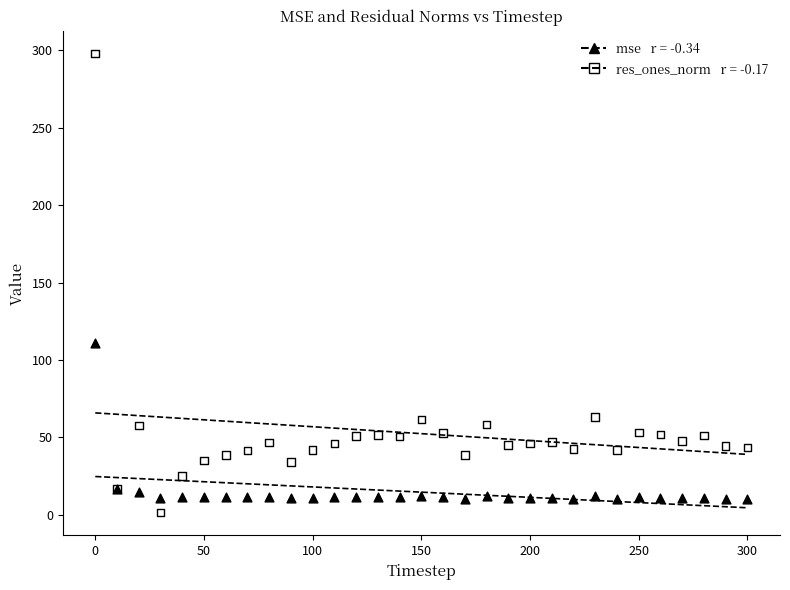

Across all series, what Y value is closest to 149?

111.1